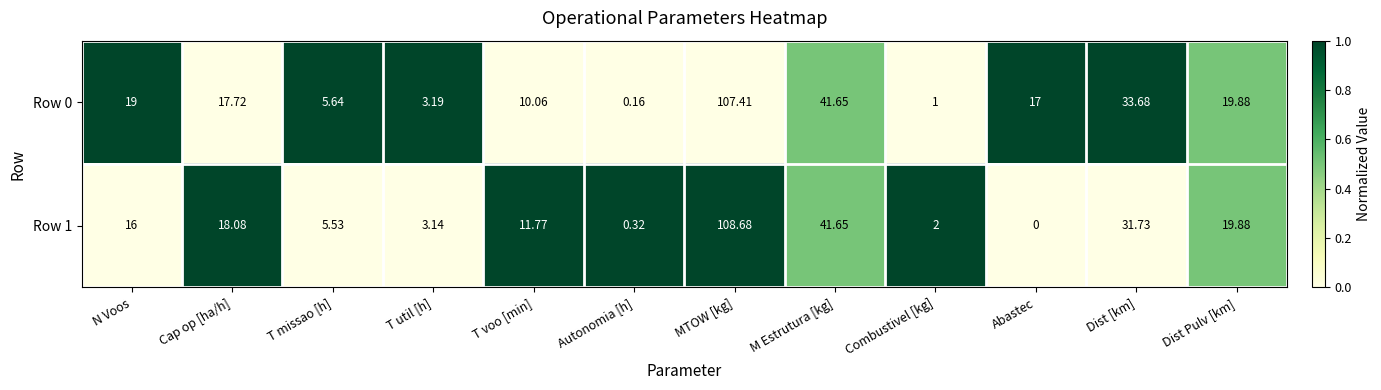

Is the value of Row 0 at T voo [min] greater than the value of Row 1 at N Voos?

No